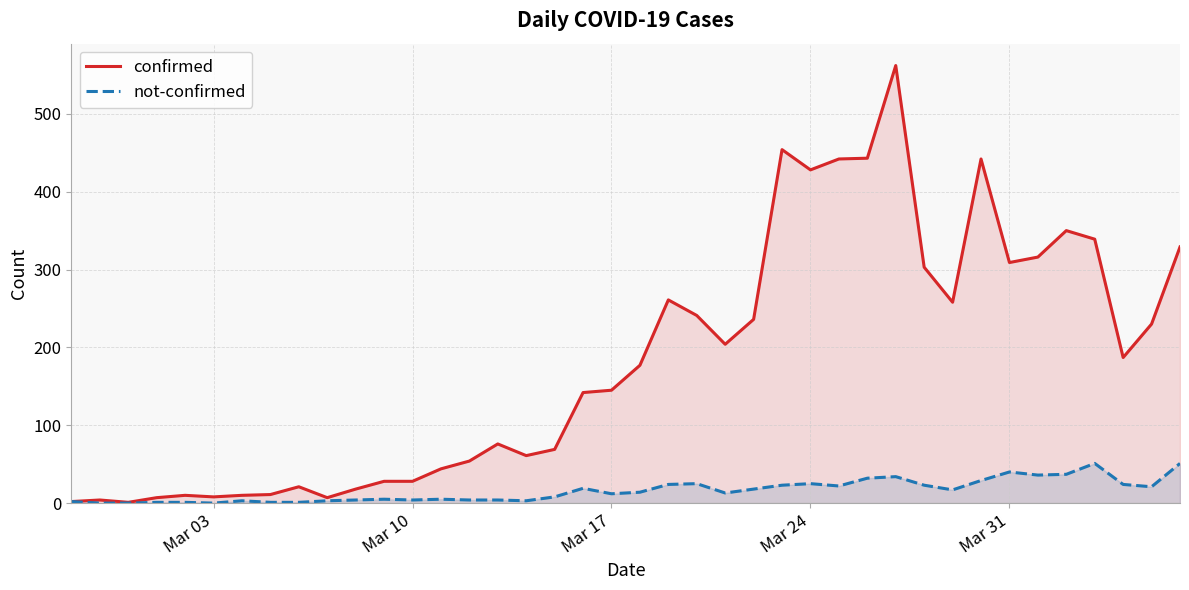

What are all the series names shown in the legend?

confirmed, not-confirmed